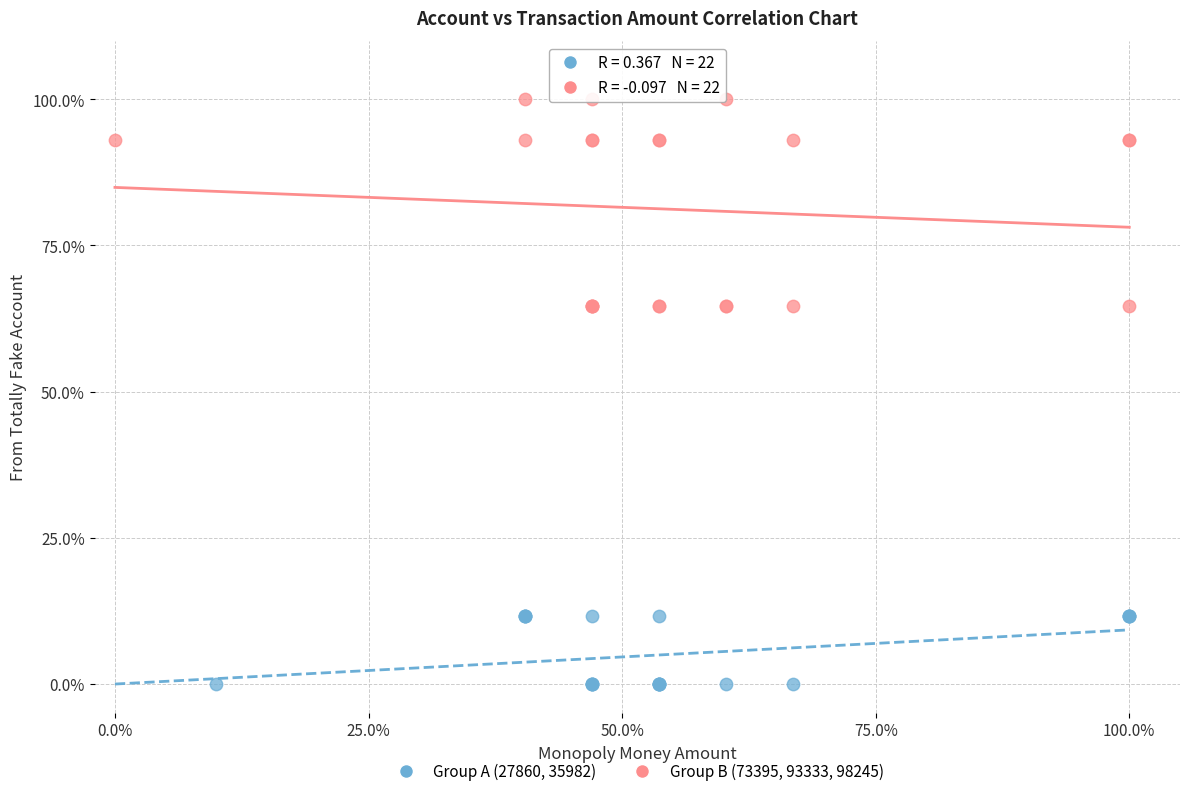

Which series has the largest Y range (max minus min)?

Group B (73395, 93333, 98245)